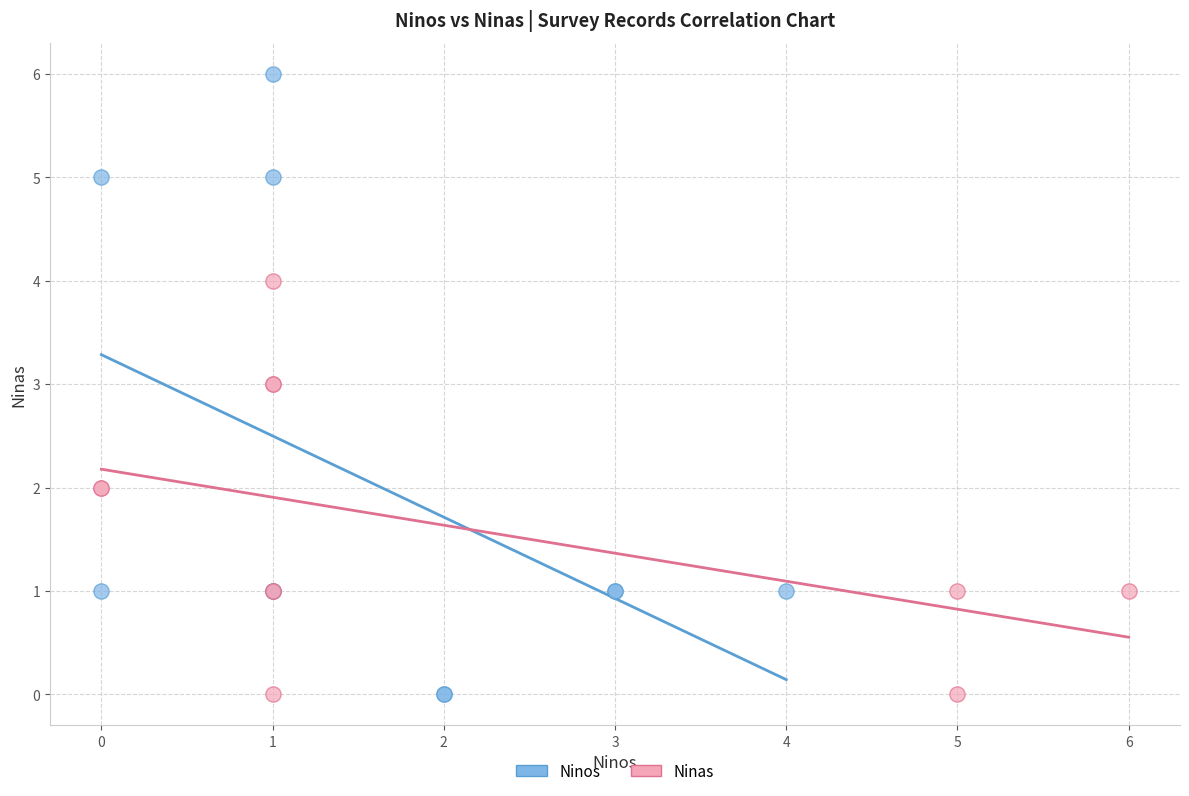

Which series has the largest Y range (max minus min)?

Ninos